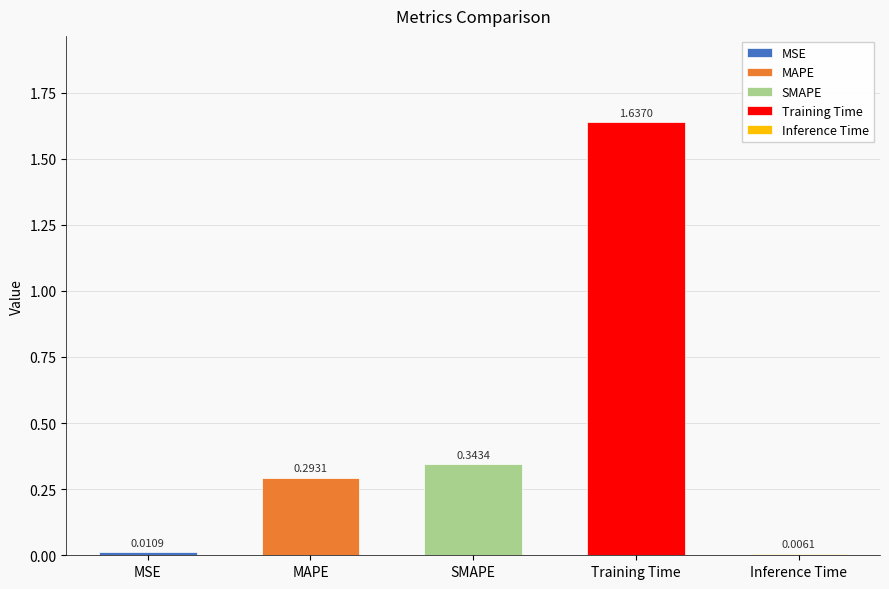

What is the difference between the values at SMAPE and MAPE?

0.1